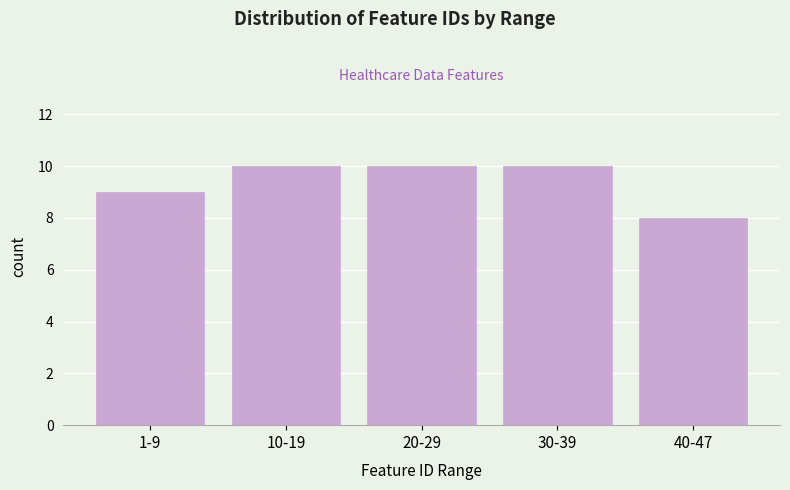

Reading left to right, extract all data points from this chart.

9	10	10	10	8